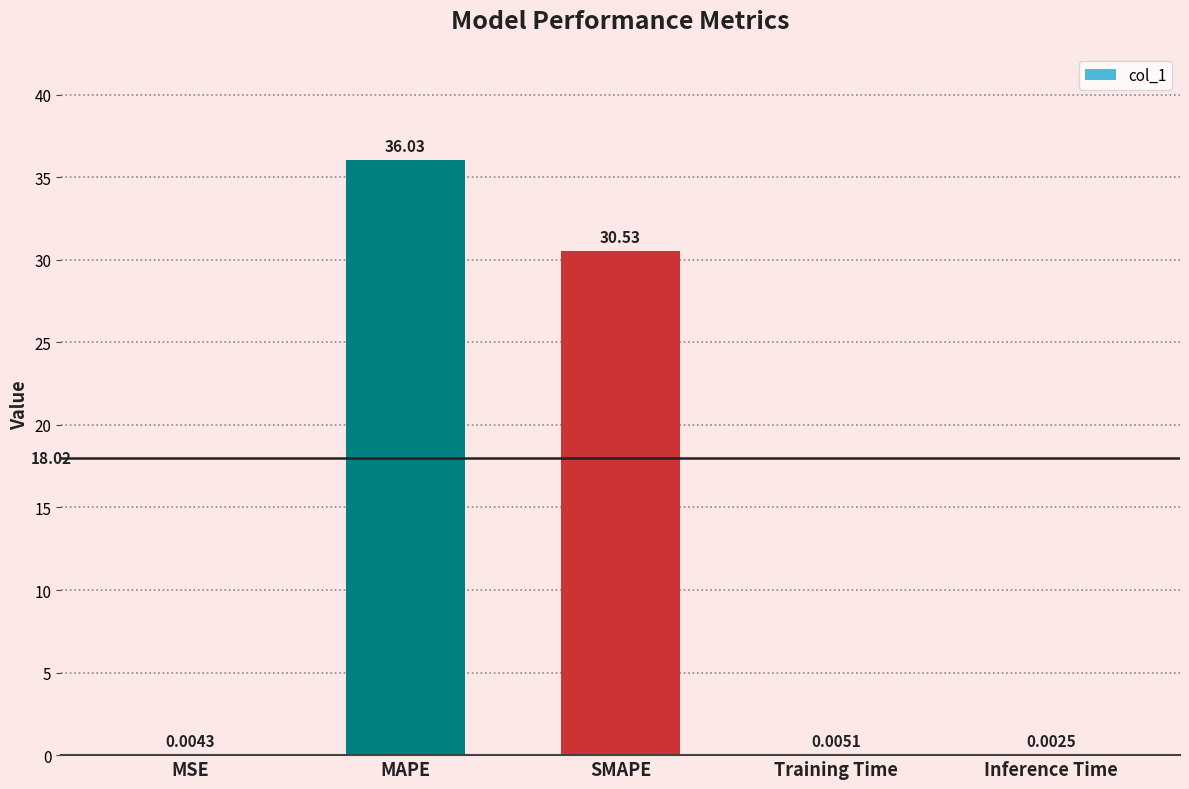

At which label is the value closest to 18?

SMAPE